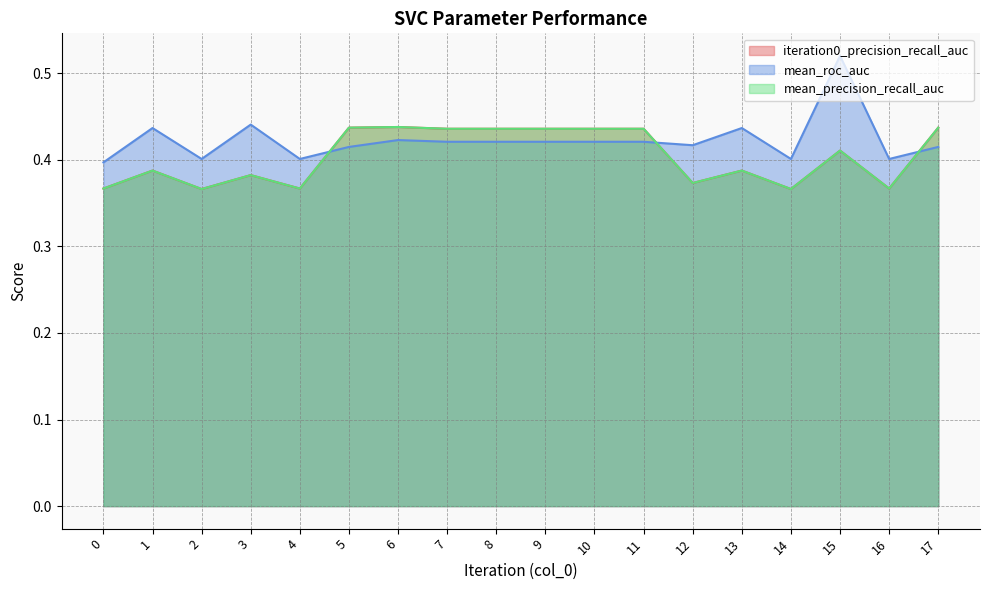

List the series in order of their peak value, highest first.

mean_roc_auc, iteration0_precision_recall_auc, mean_precision_recall_auc